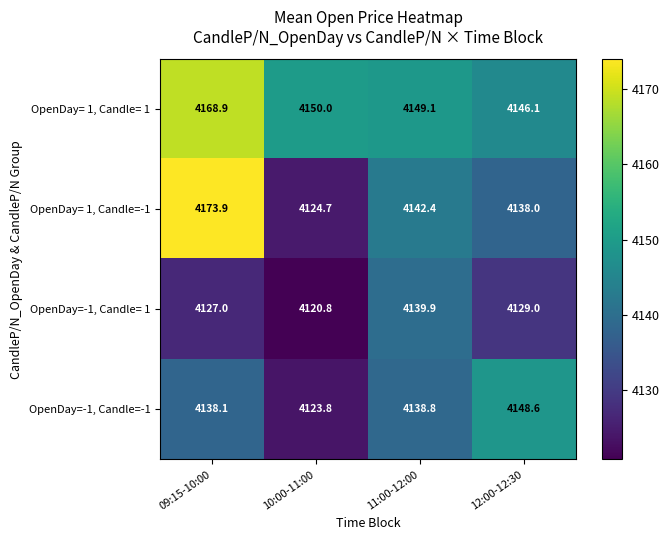

What is the difference between the OpenDay= 1, Candle=-1 values at 09:15-10:00 and 10:00-11:00?

49.2